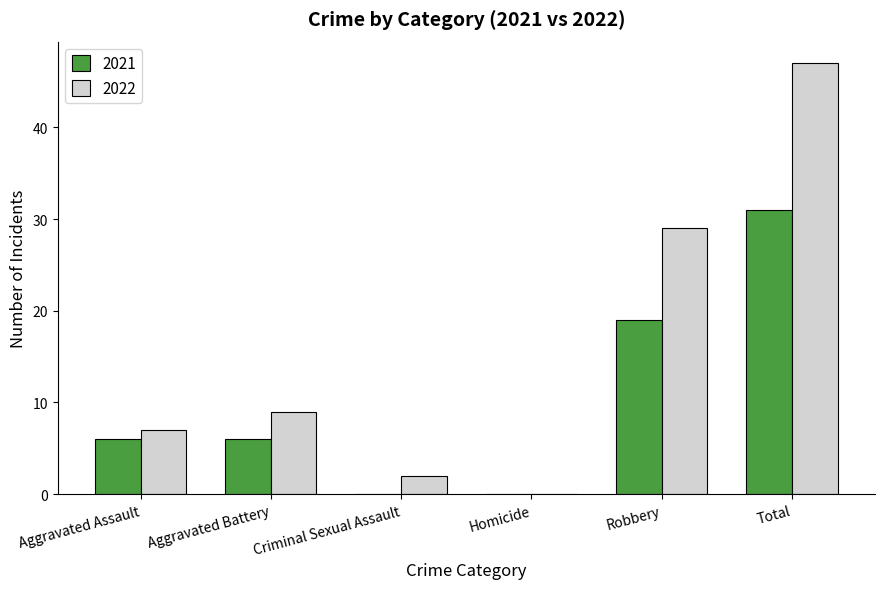

Which series changed the most between Robbery and Total?

2022